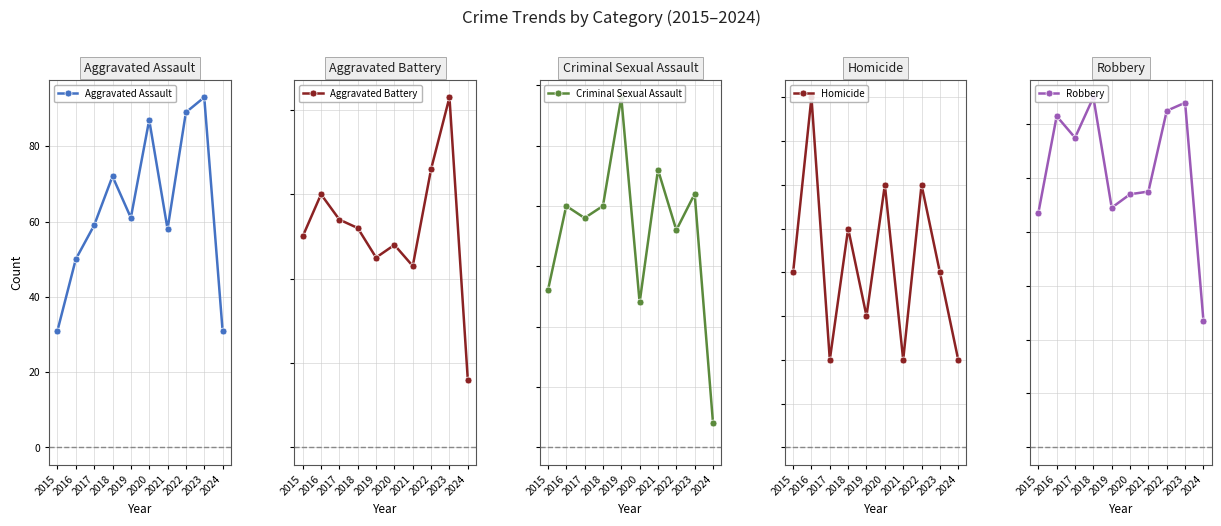

At which category does the chart reach its peak across all series?

2018